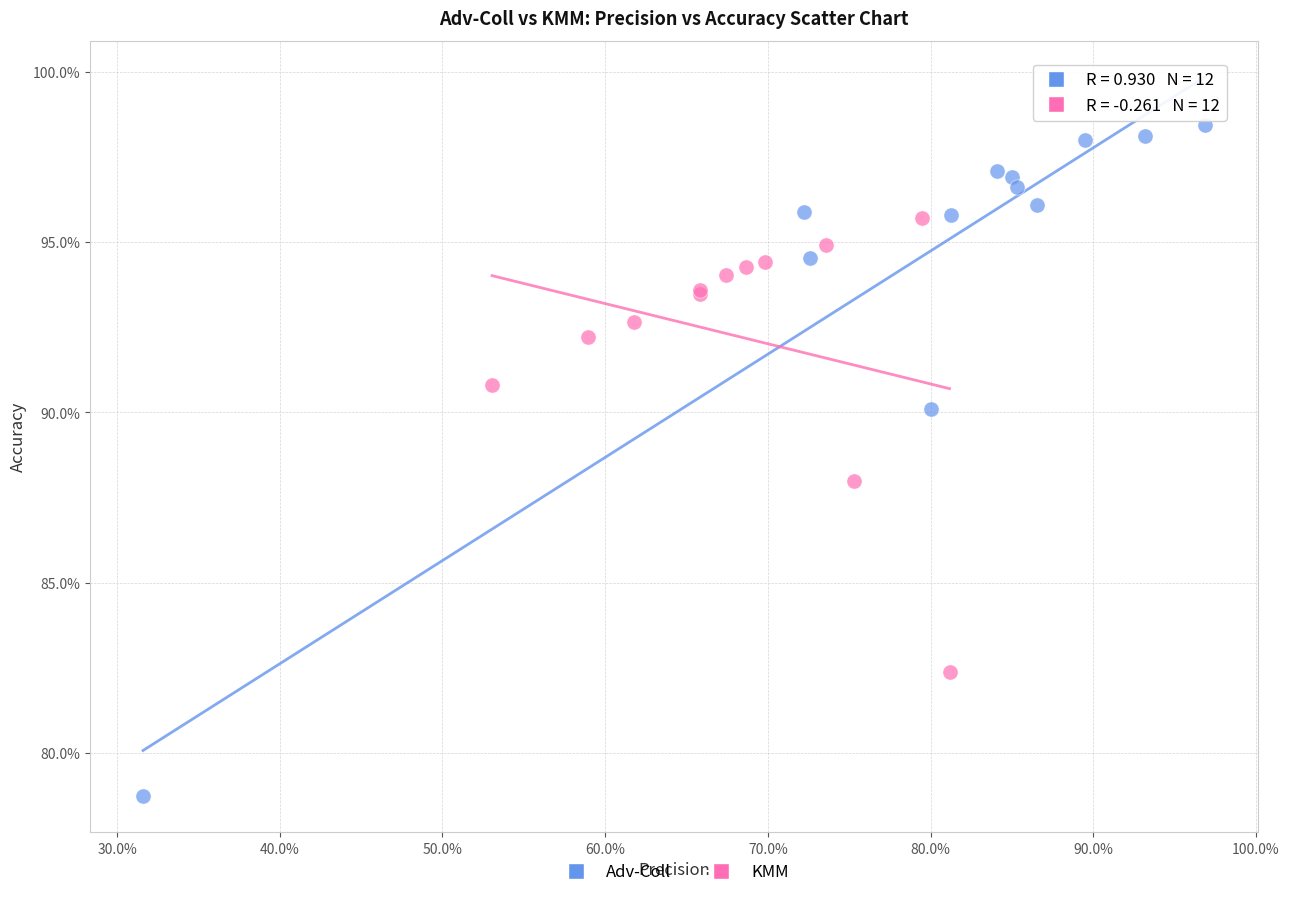

What are all the series names shown in the legend?

Adv-Coll, KMM